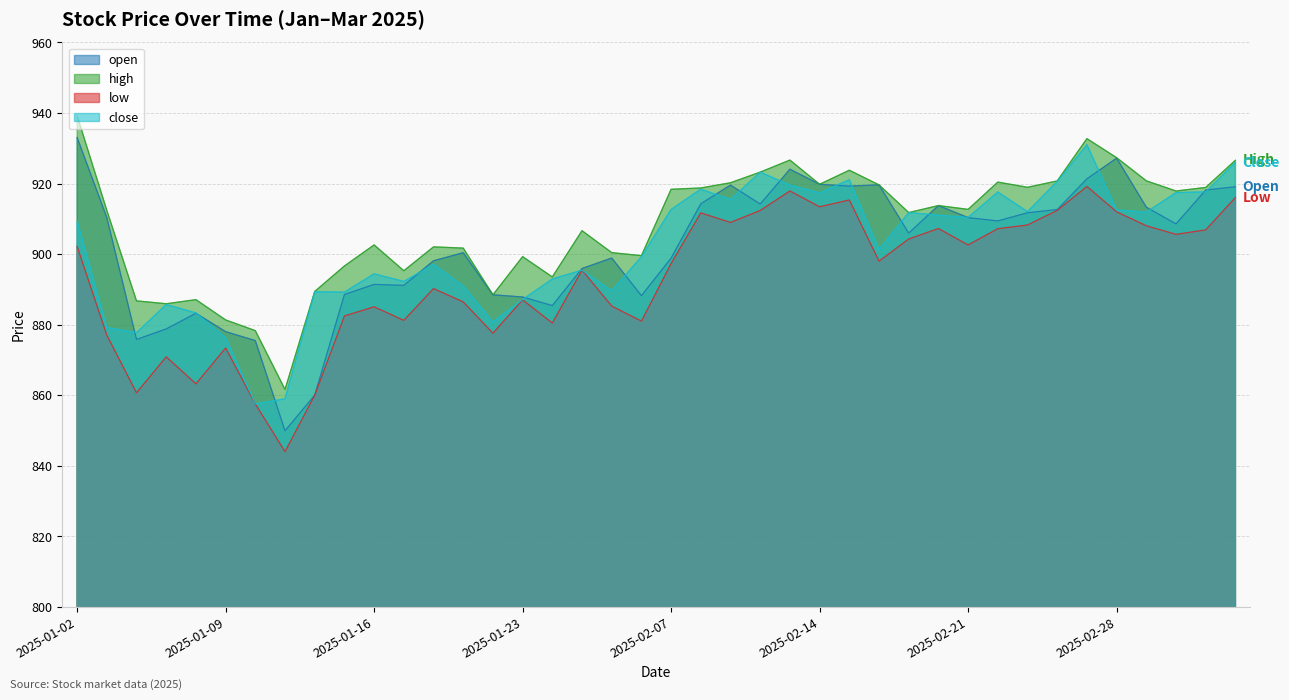

The low series shows 538.9 at 2025-01-03. True or false?

False